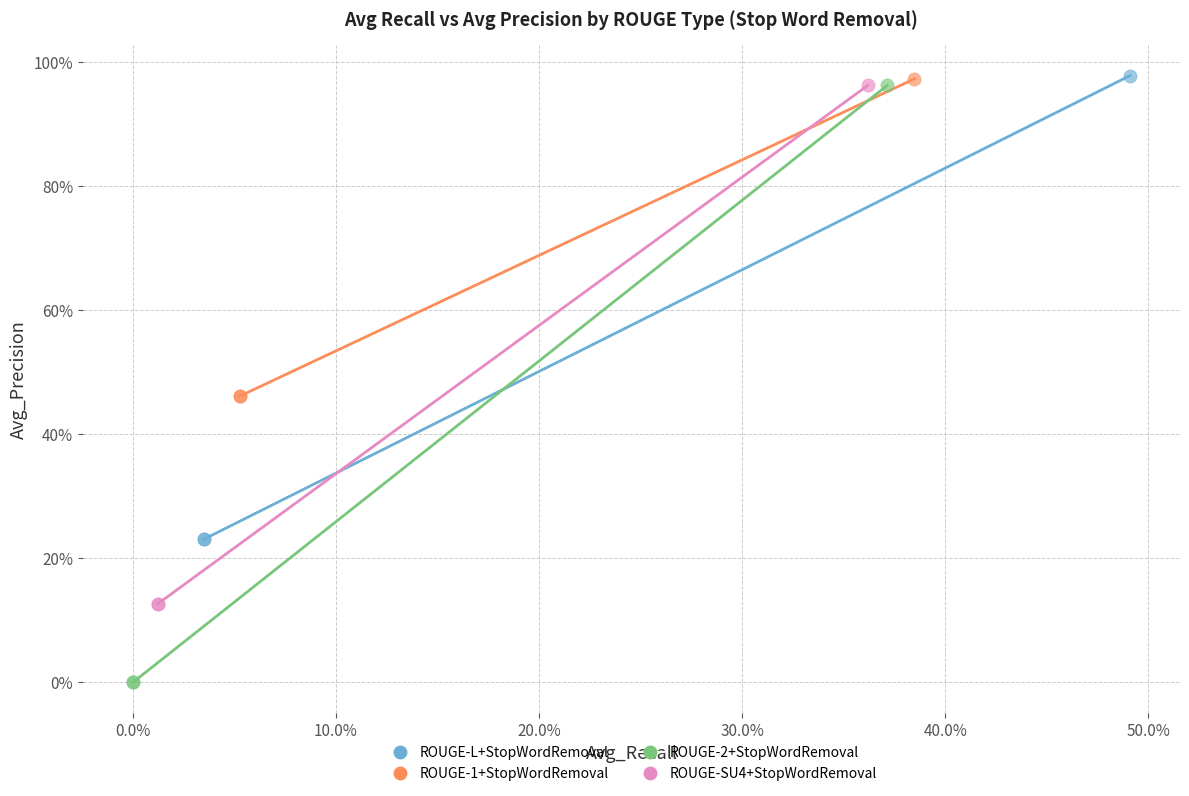

Which series has the largest Y range (max minus min)?

ROUGE-2+StopWordRemoval